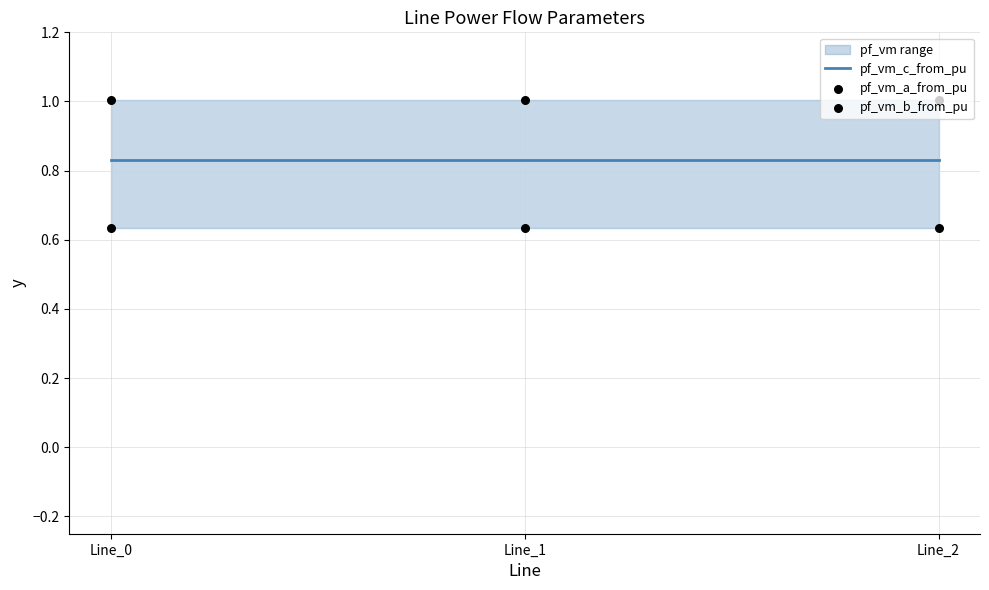

At how many categories does at least one series exceed 0?

3